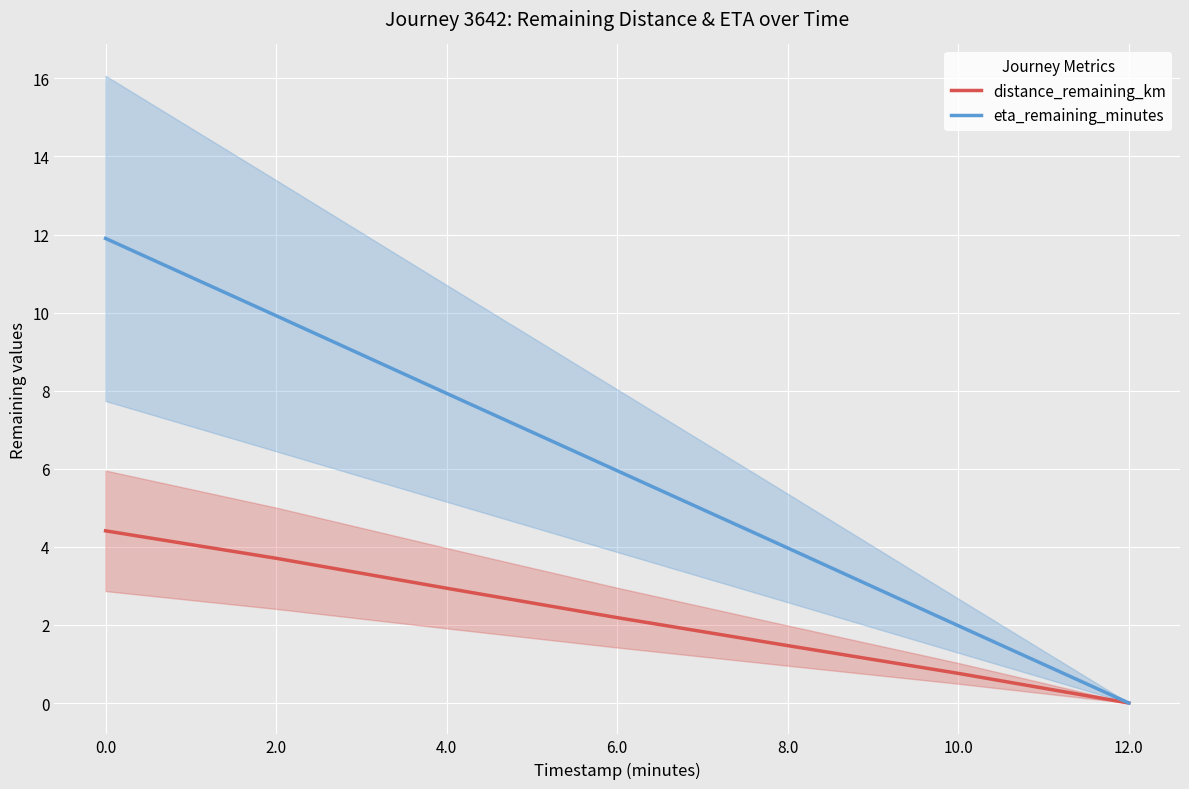

Reading left to right, transcribe all the data shown in this chart.

distance_remaining_km: 0.0=4.4	2.0=3.7	4.0=2.9	6.0=2.2	8.0=1.5	10.0=0.8	12.0=0.0
eta_remaining_minutes: 0.0=11.9	2.0=9.9	4.0=7.9	6.0=6.0	8.0=4.0	10.0=2.0	12.0=0.0